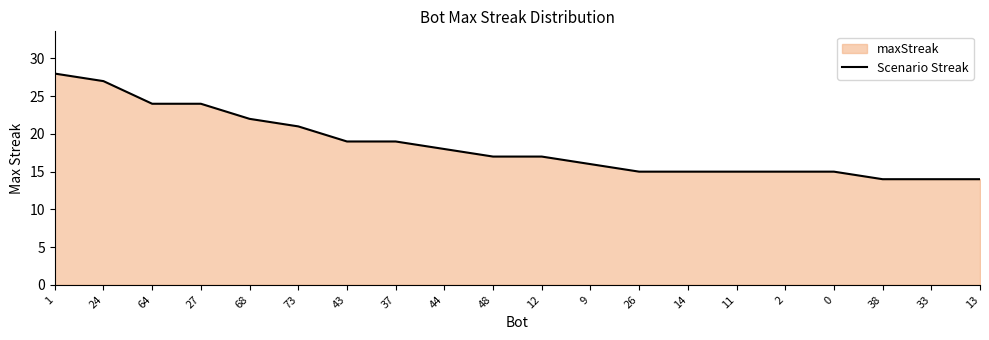

How many lines are shown in the chart?

1